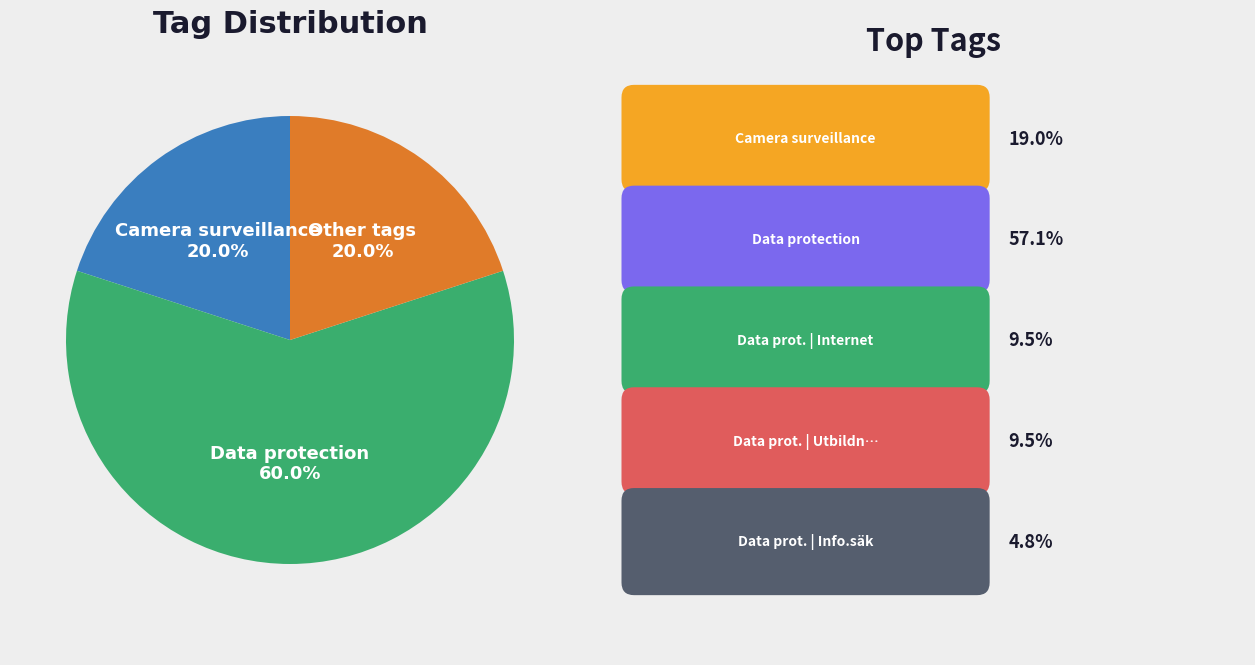

Is there a majority slice in this chart?

Yes